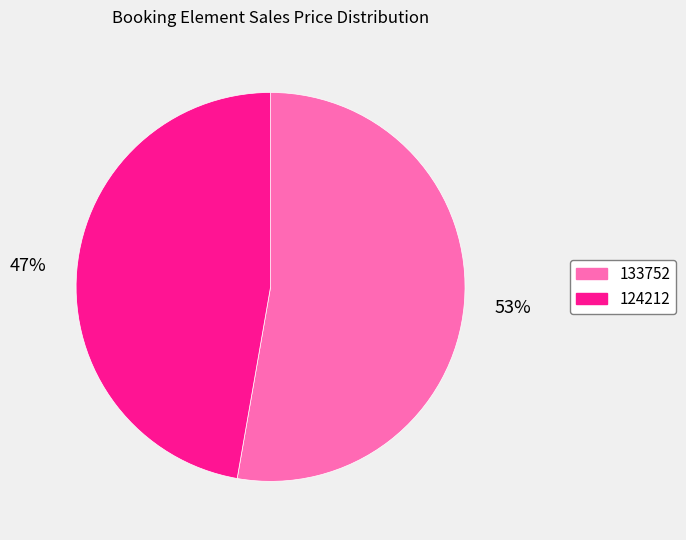

To the nearest percent, what portion does 124212 represent?

47%